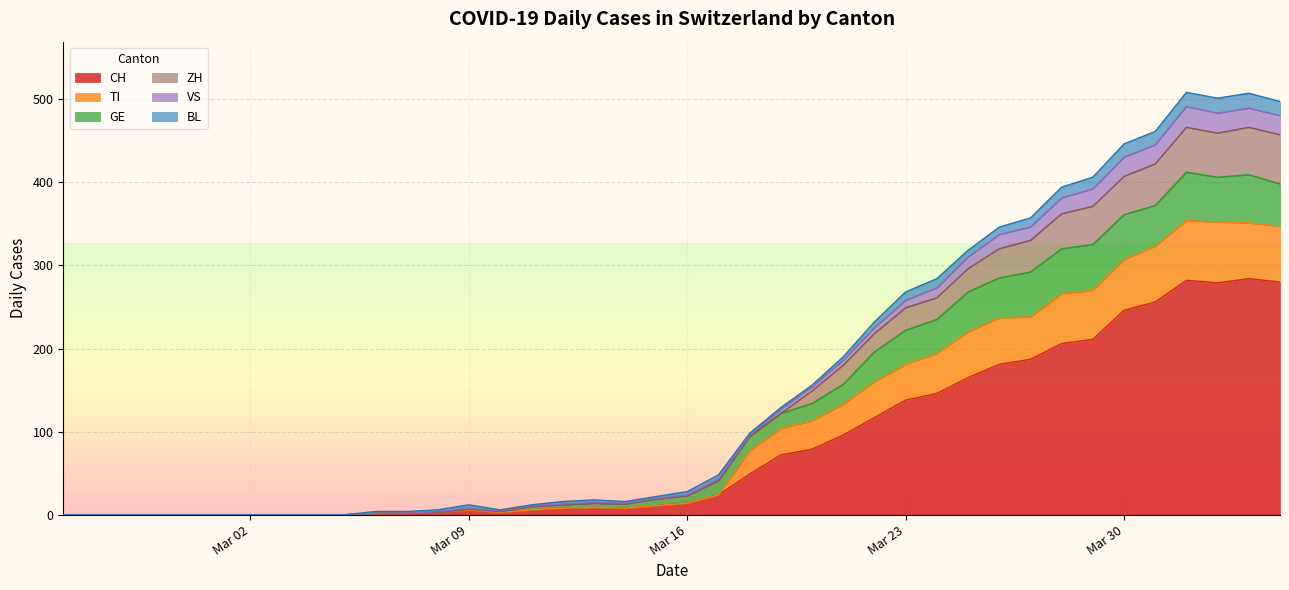

Is it true that ZH equals 10 at 2020-03-21?

False